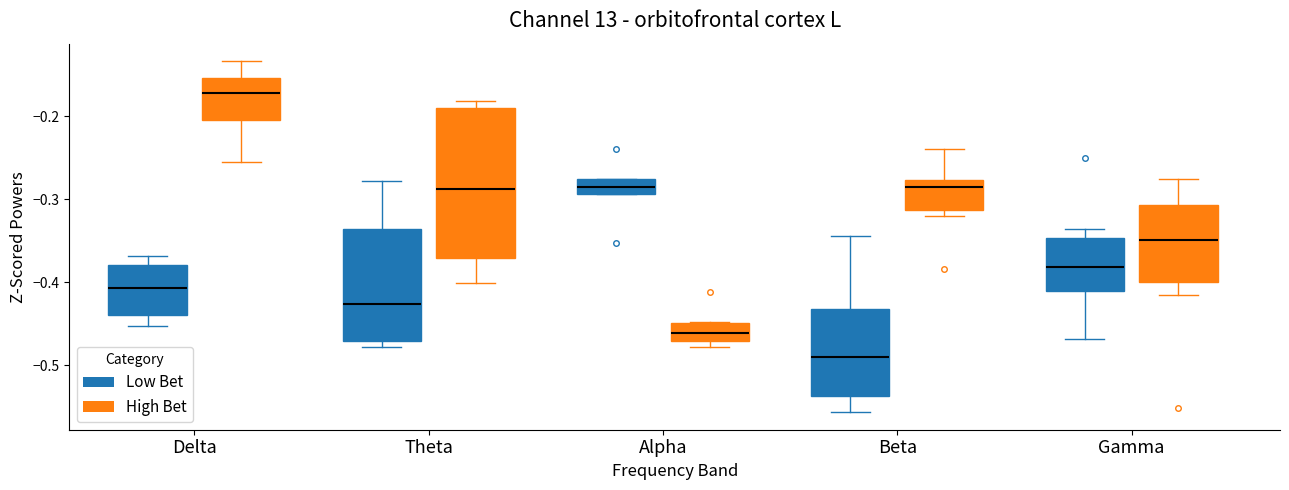

Where does the median line of the box for Gamma (Low Bet) sit on the y-axis? The values are not printed on the chart, so give them approximately, as read against the axis.

-0.38